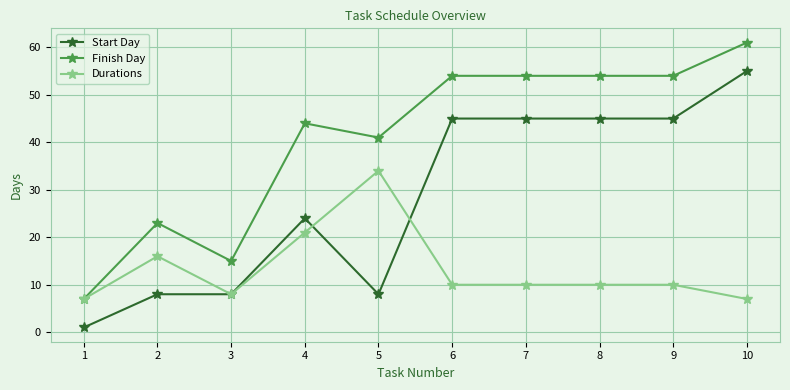

What is the total value across all series at 4?

89